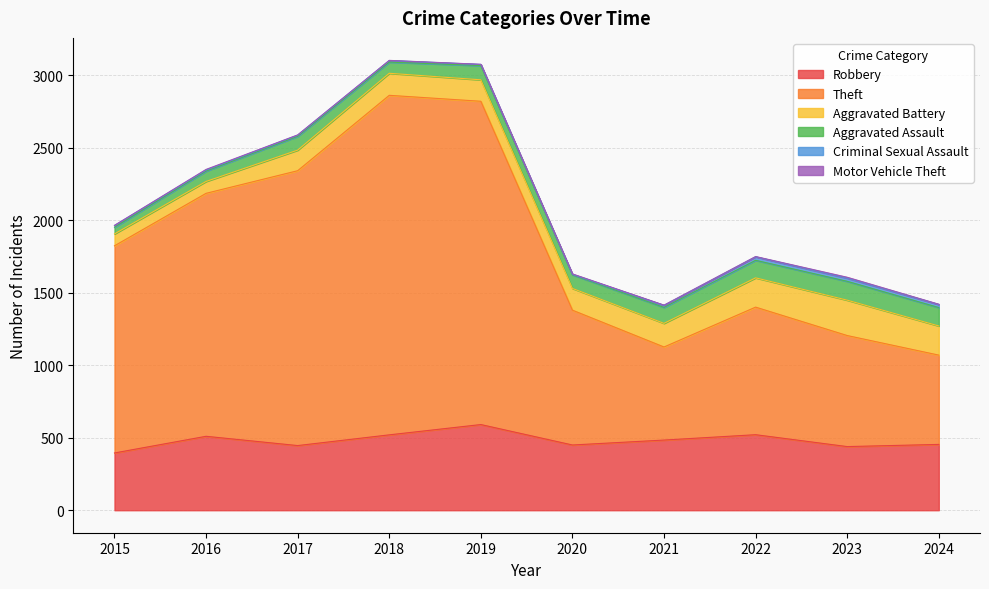

True or false: Criminal Sexual Assault has more than 1 points higher than both neighbors.

True